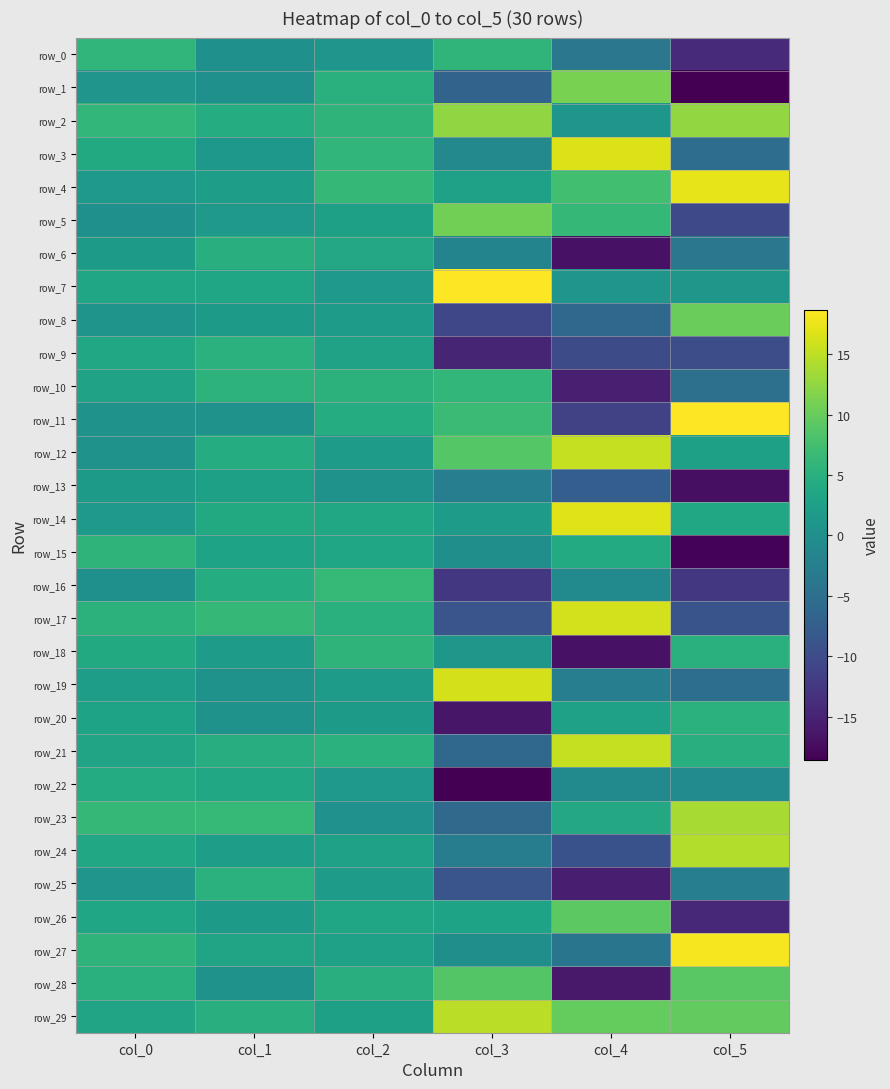

What is the difference between the second highest and minimum values in the row_0 series?

19.8